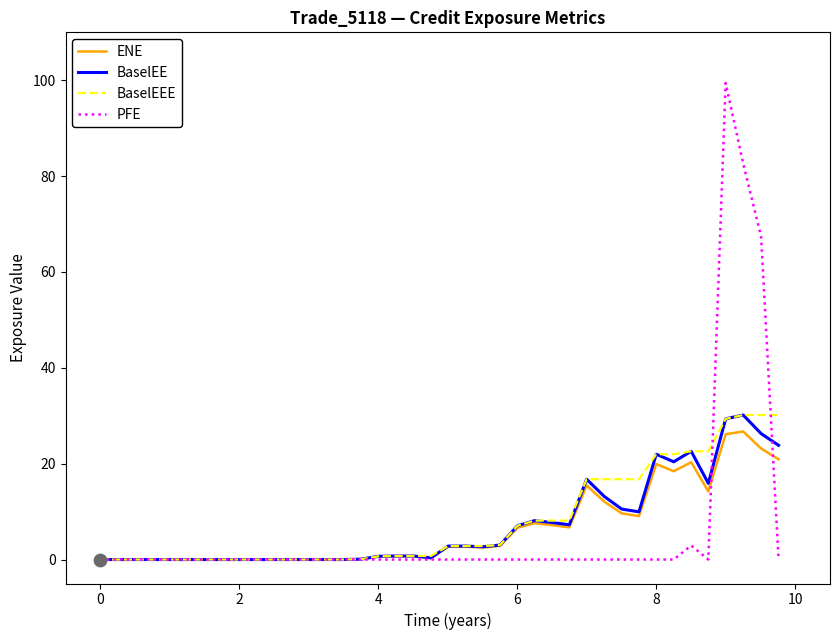

Which series has the largest range (max minus min)?

PFE